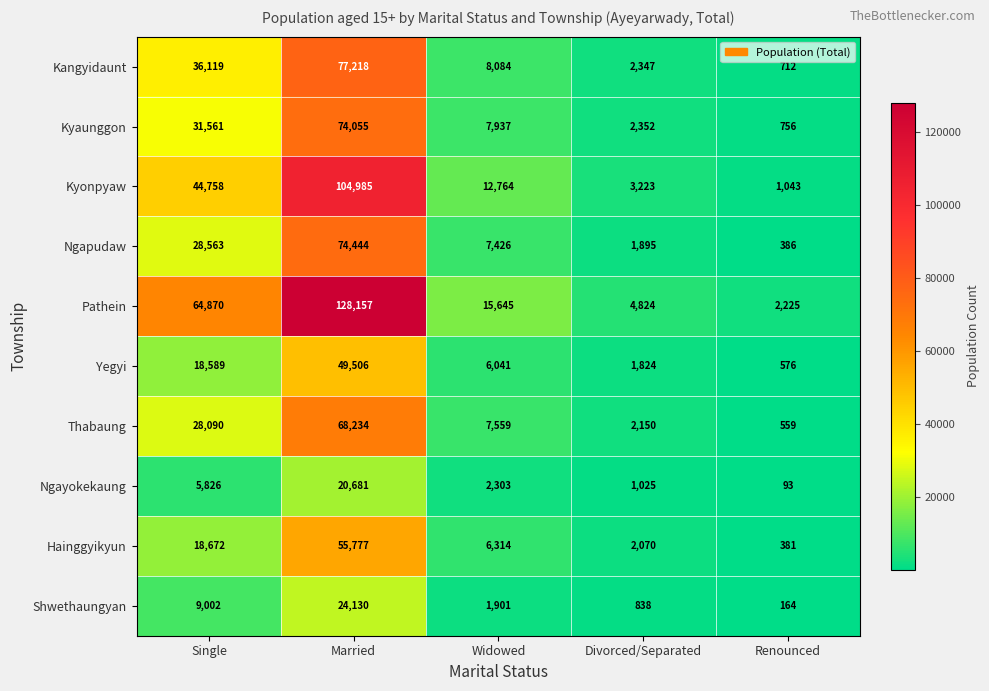

What is the difference between the maximum and second lowest values in the Kyonpyaw series?

101762